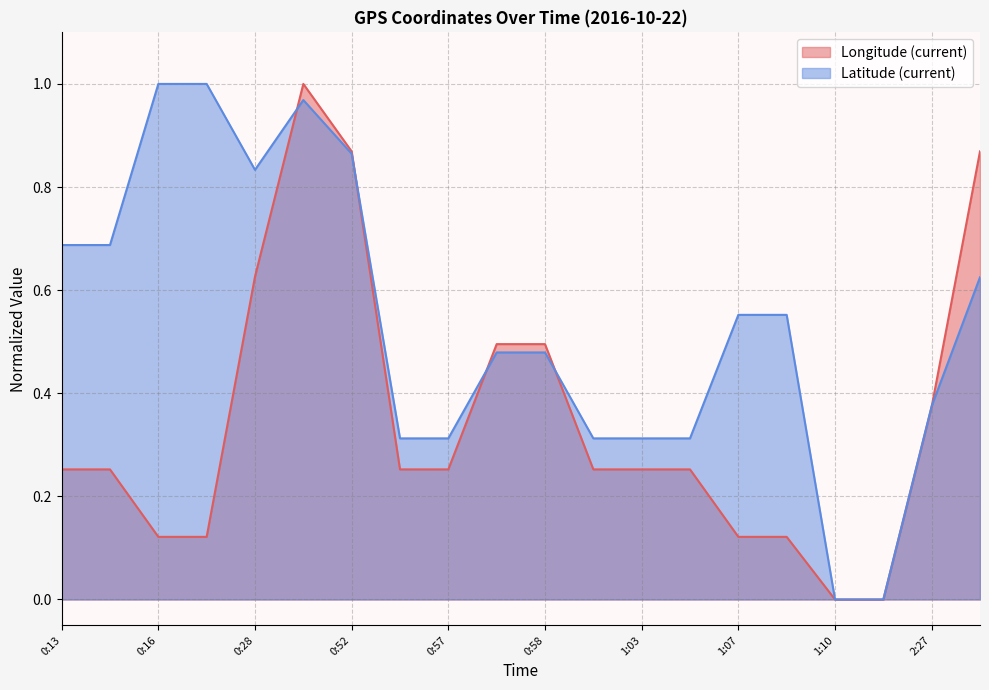

True or false: Longitude (current) has a value of 0.0 at 1:10.

True